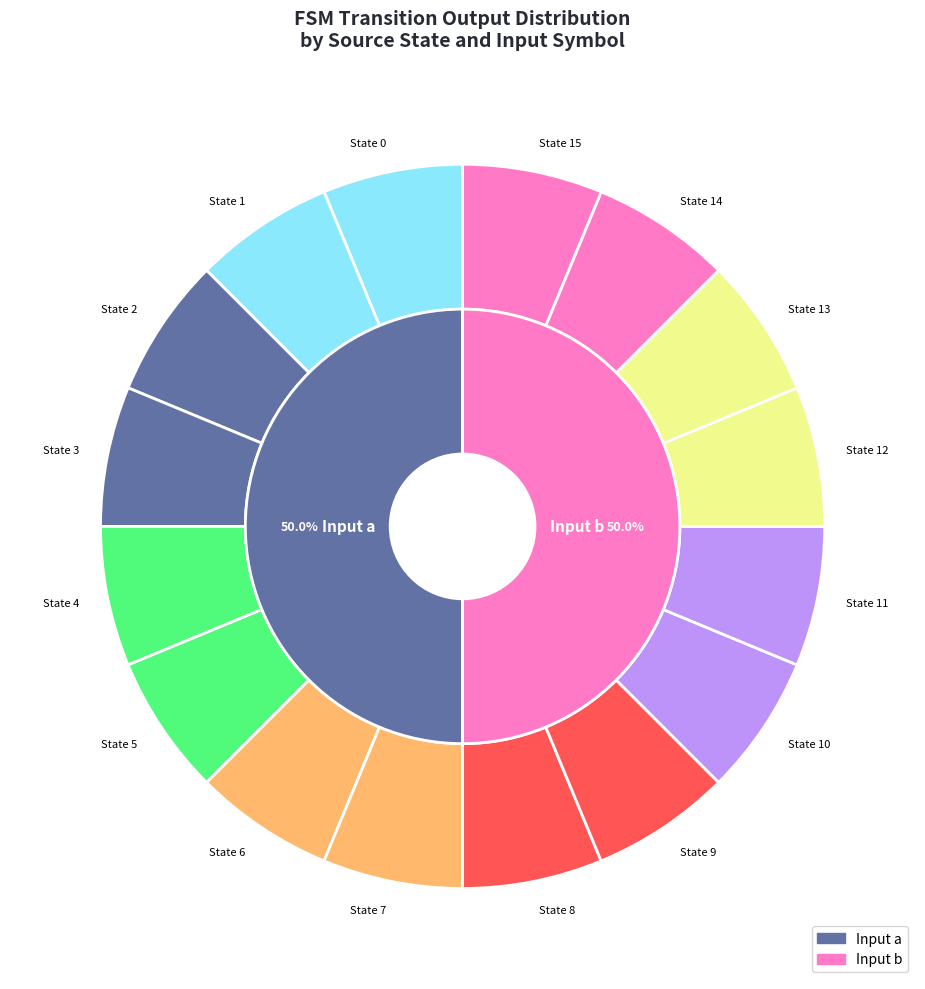

Is 6->12 the majority of the pie?

No